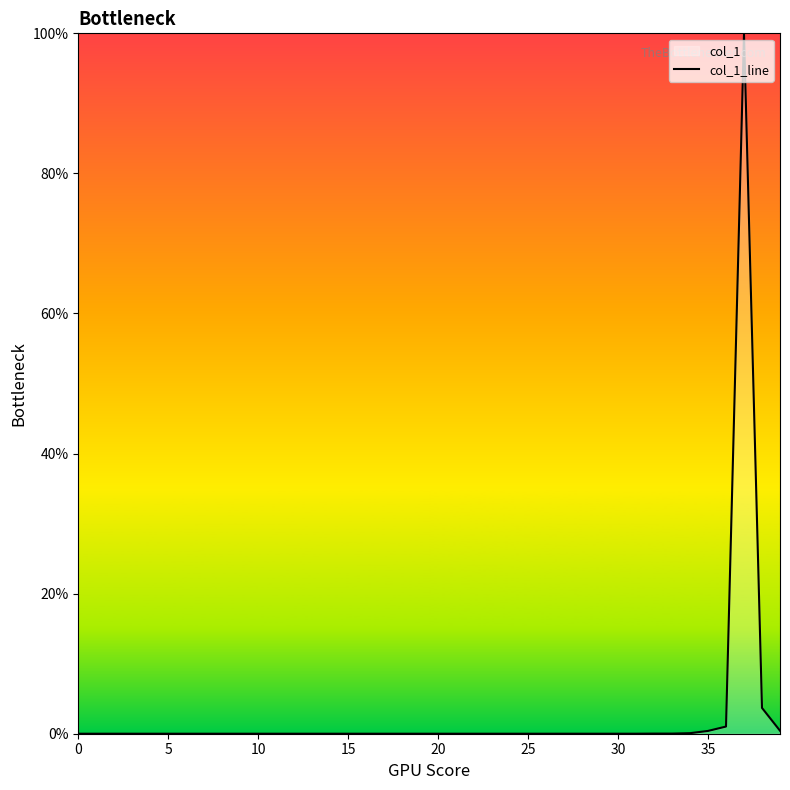

What is the label of the 21st point from the left?

20